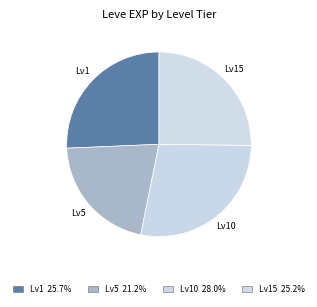

How many segments does this pie chart have?

4